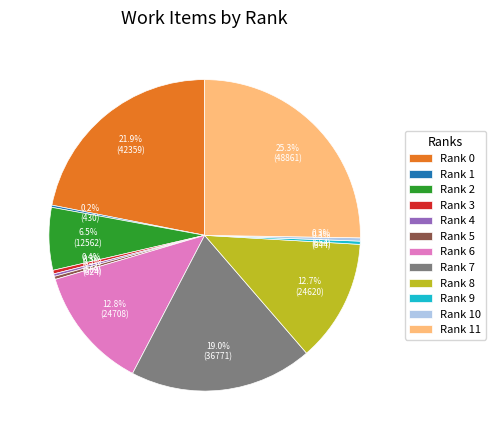

Between Rank 7 and Rank 9, which is larger?

Rank 7